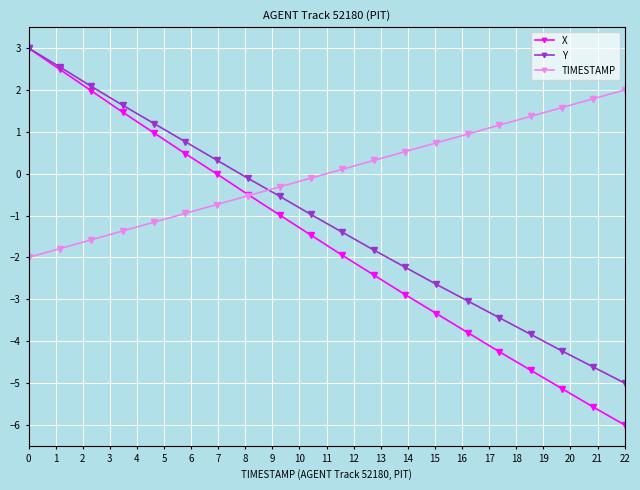

How many intersections are there between Y and TIMESTAMP?

1